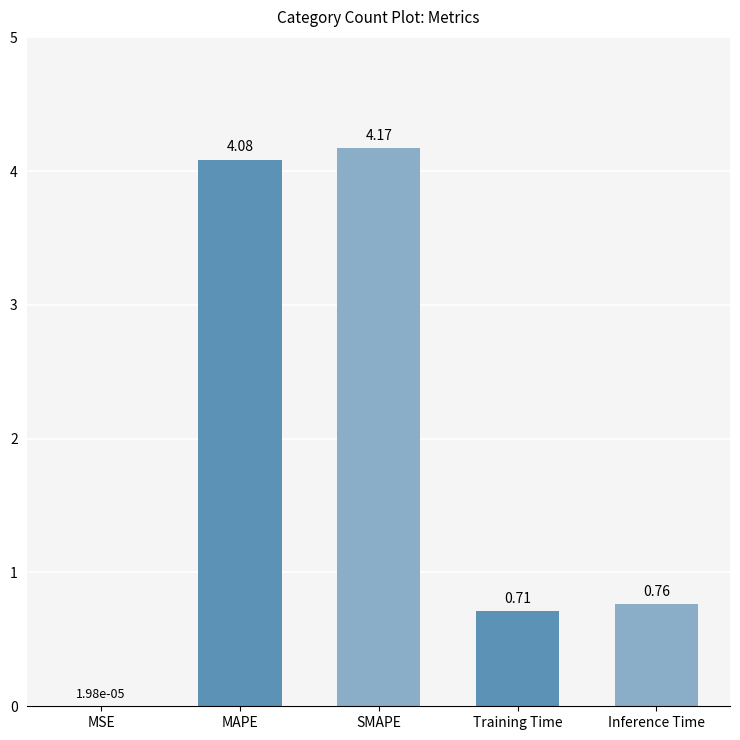

What is the sum of all values?

9.7